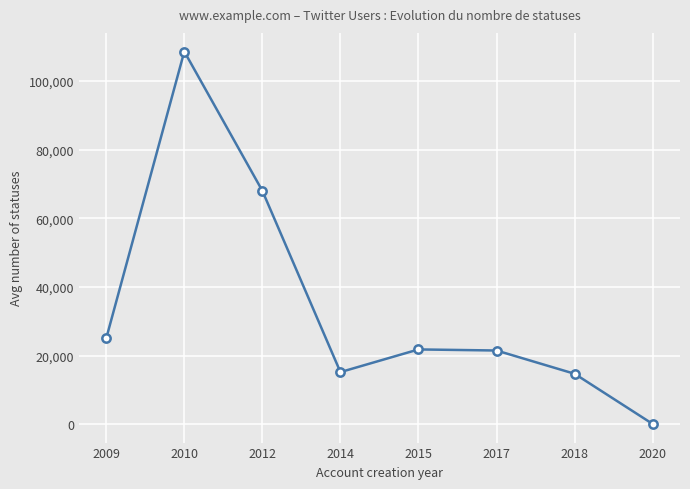

Which has a higher value, 2015 or 2014?

2015